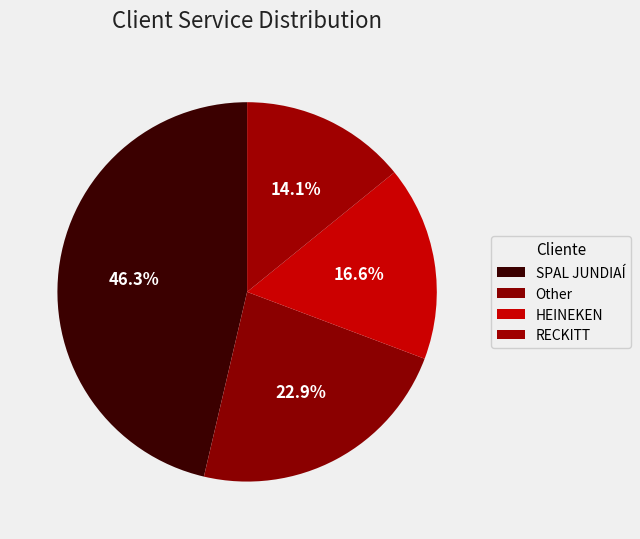

To the nearest percent, what is the average slice percentage?

25%